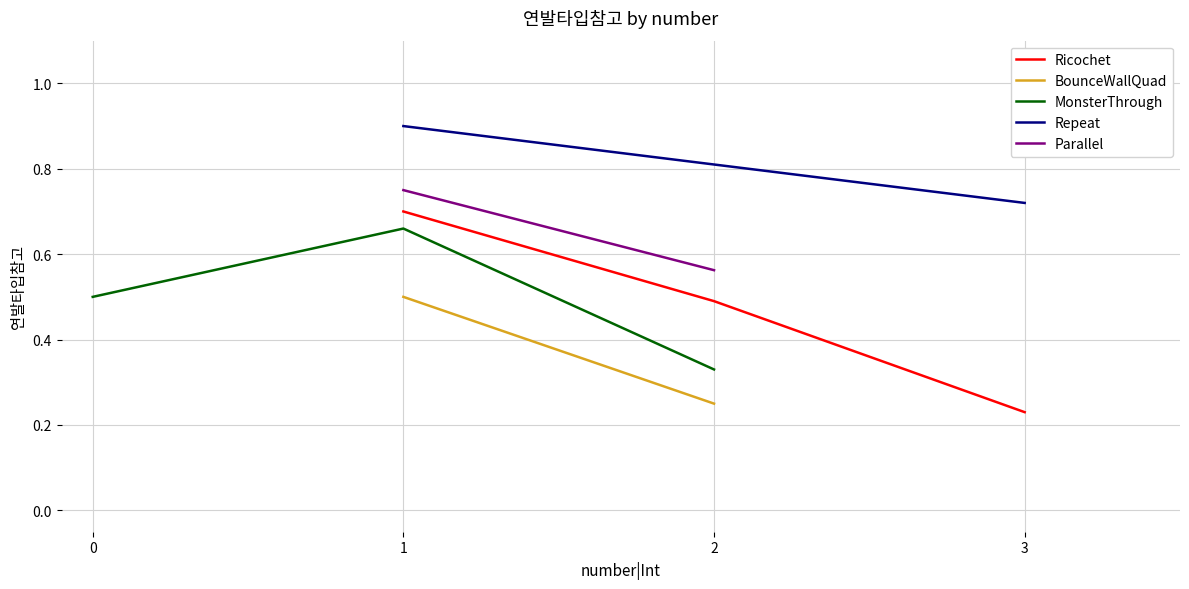

What is the maximum value for Repeat?

0.9